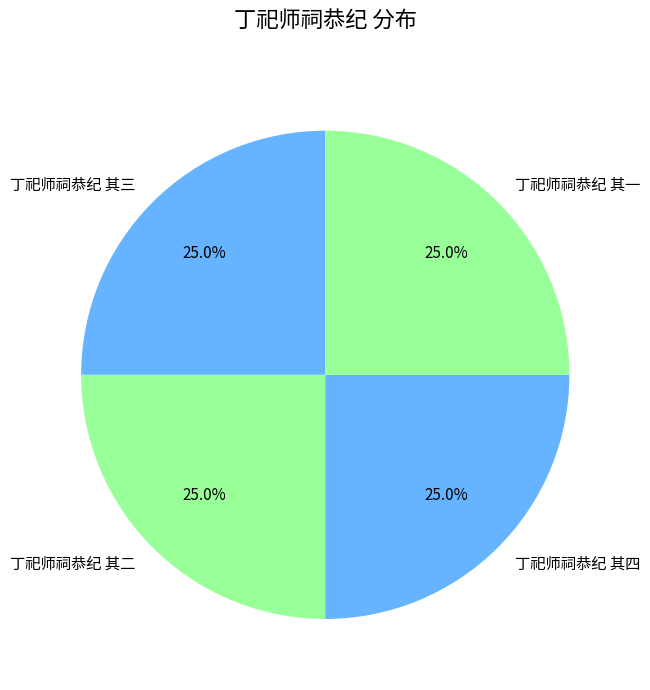

Does 丁祀师祠恭纪 其四 represent more than half of the total?

No